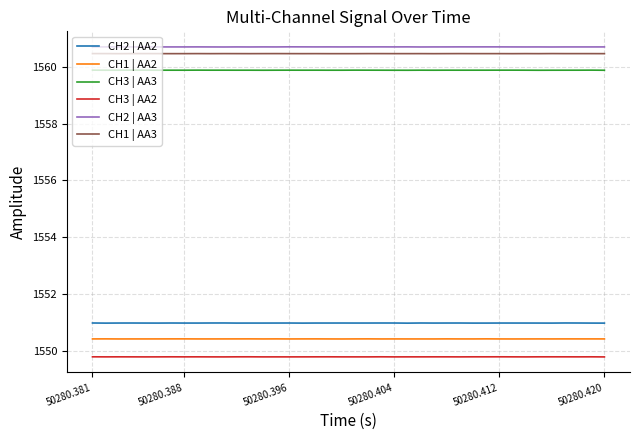

What is the minimum value shown in the chart?

1549.8